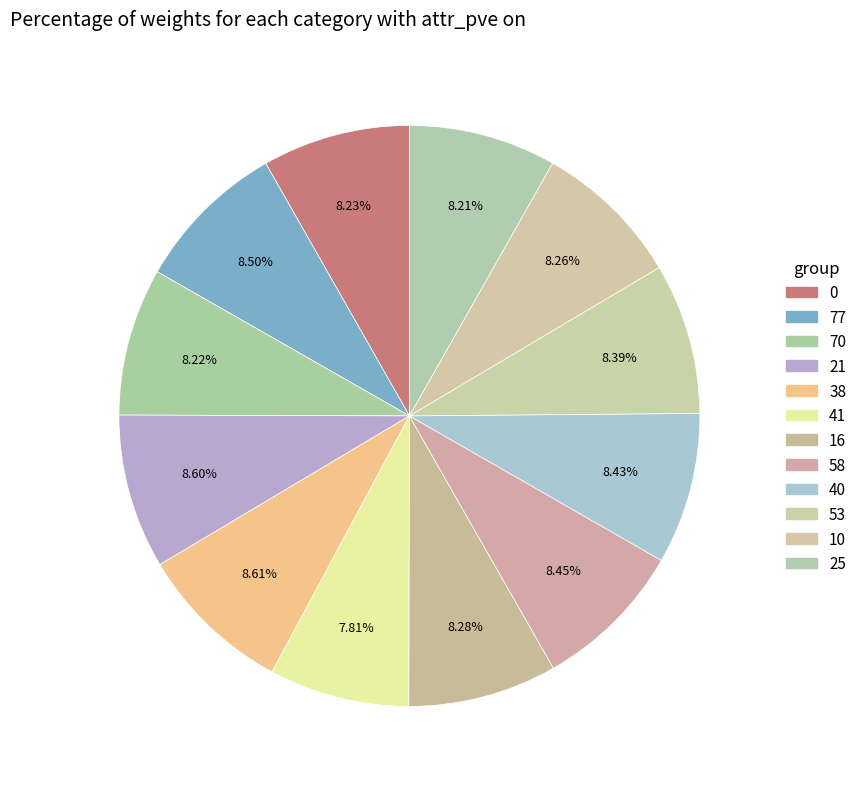

Count the number of slices in the pie.

12